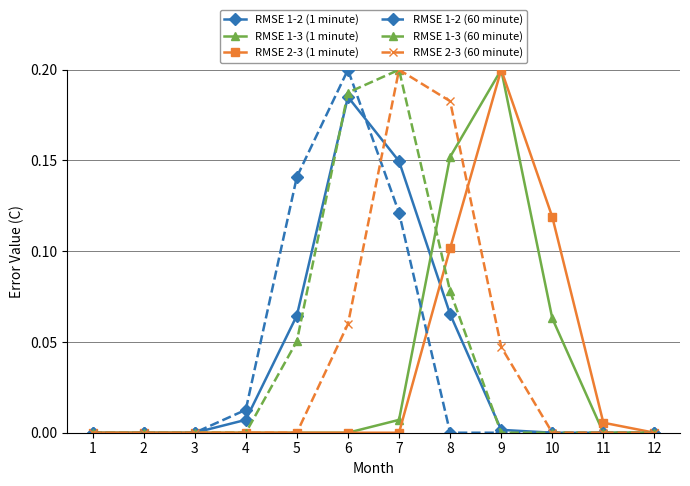

The RMSE 2-3 (1 minute) series shows 0.0 at 11. True or false?

True